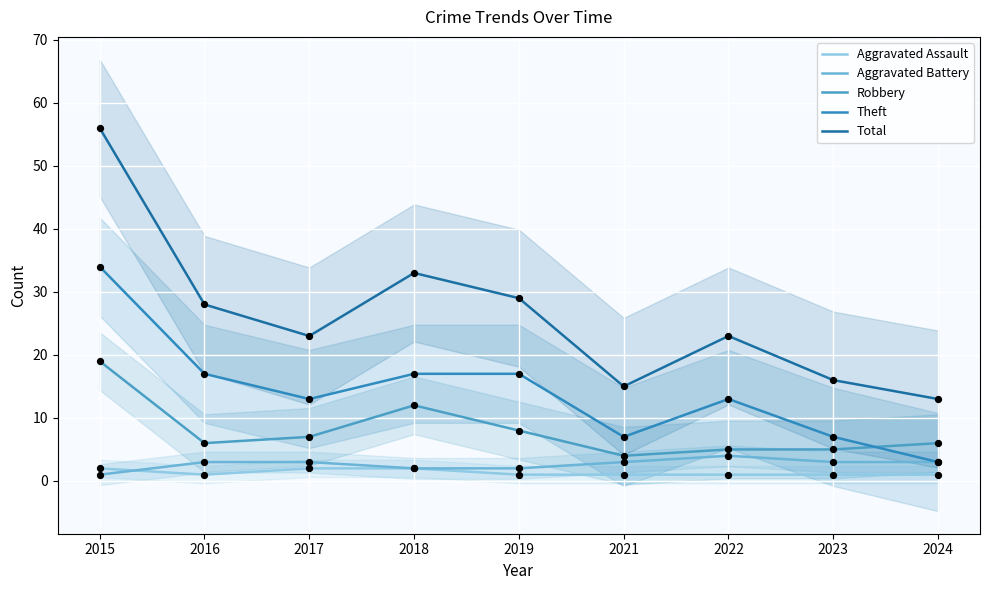

At how many categories does at least one series exceed 34?

1